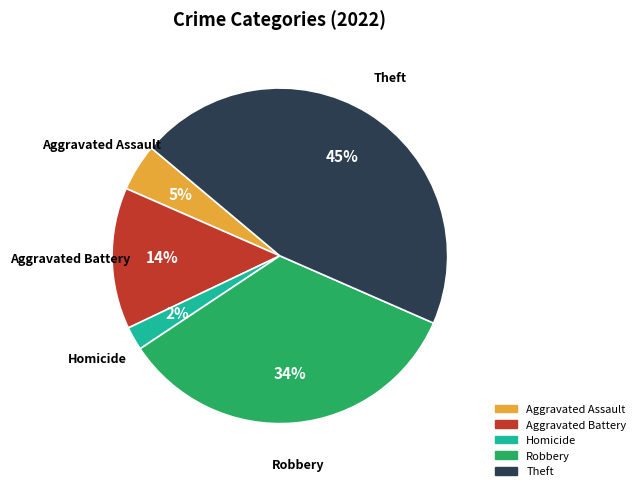

Count the number of slices in the pie.

5